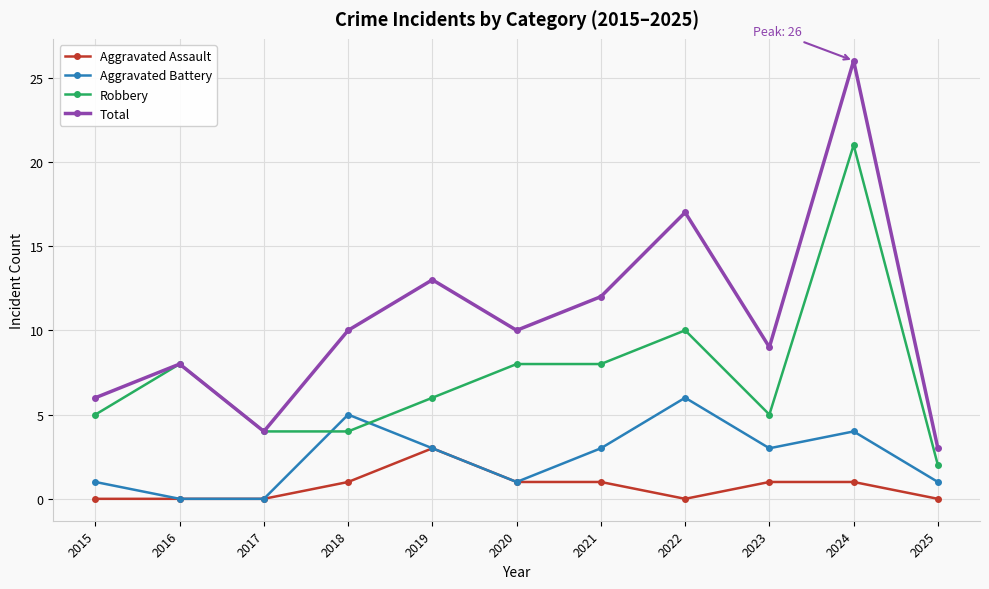

Which series has the largest range (max minus min)?

Total